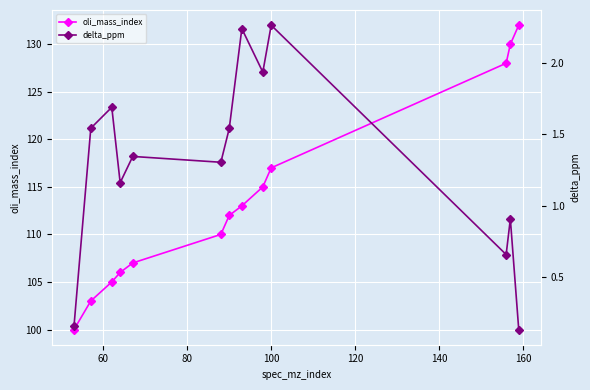

True or false: oli_mass_index has more than 0 points higher than both neighbors.

False